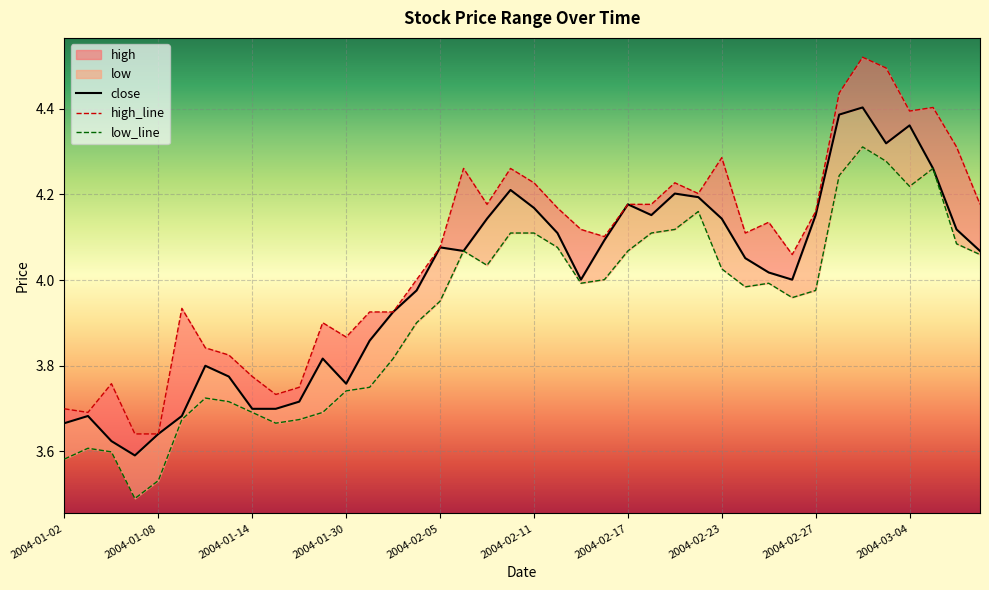

What is the total value across all series at 2004-01-15?

11.1